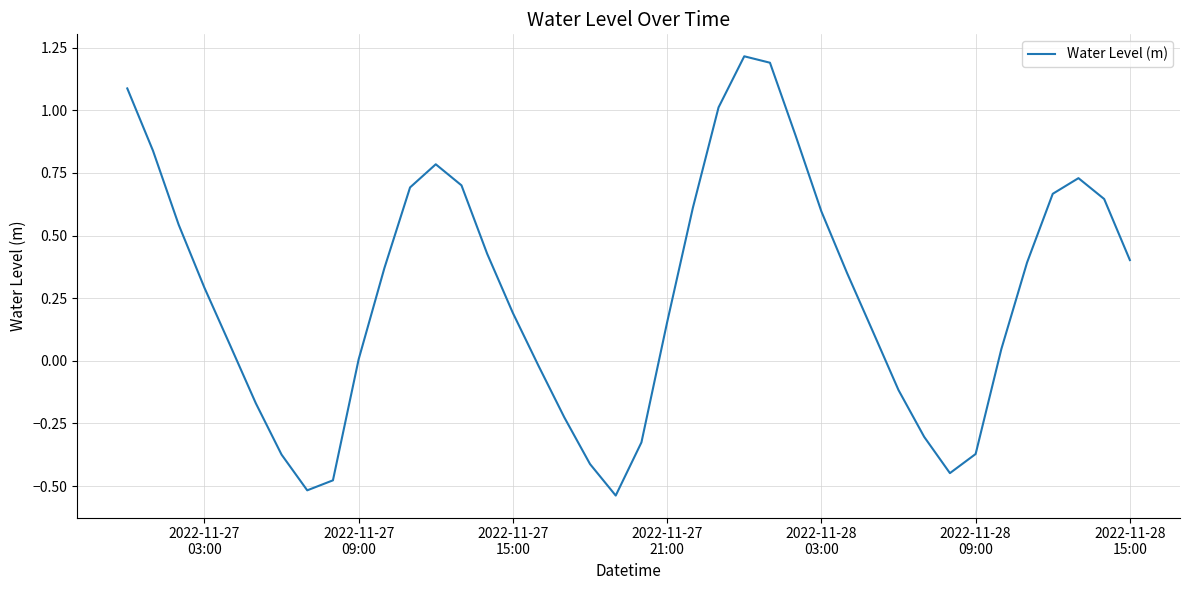

What is the maximum value shown in the chart?

1.2